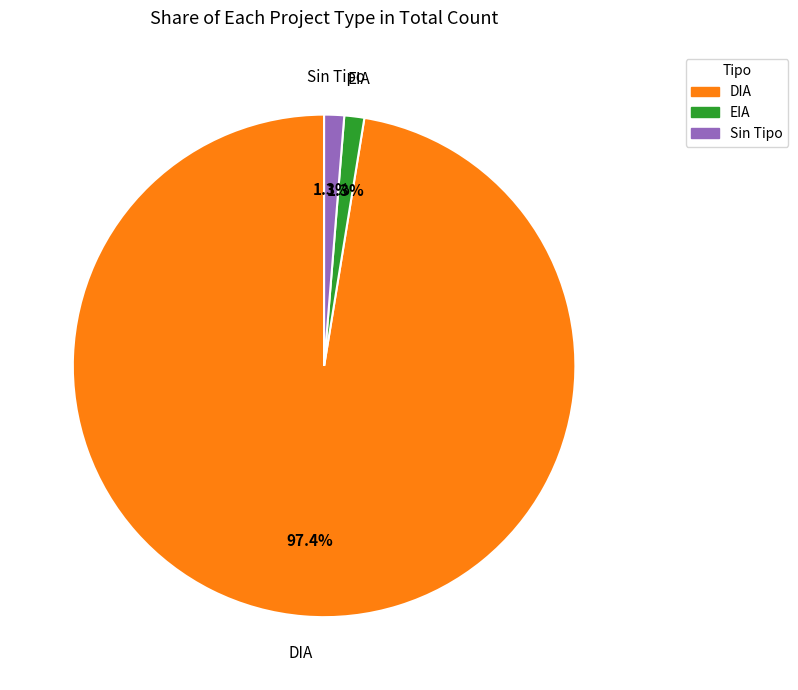

Does any single category account for the majority?

Yes